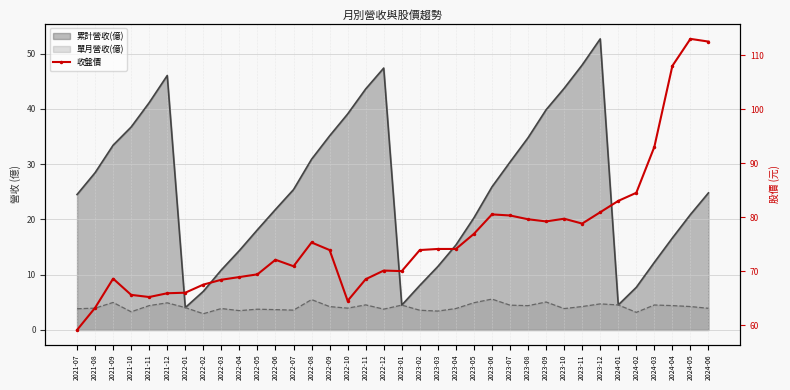

How many points are lower than both their immediate neighbors (excluding endpoints)?

6